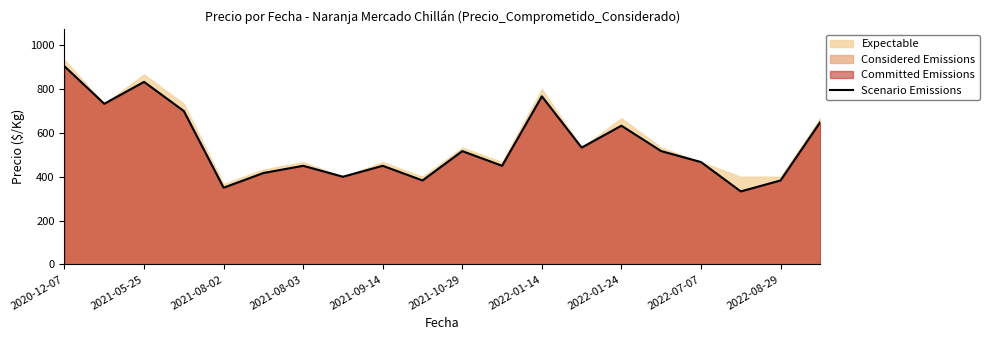

How many points are higher than both their immediate neighbors (excluding endpoints)?

6